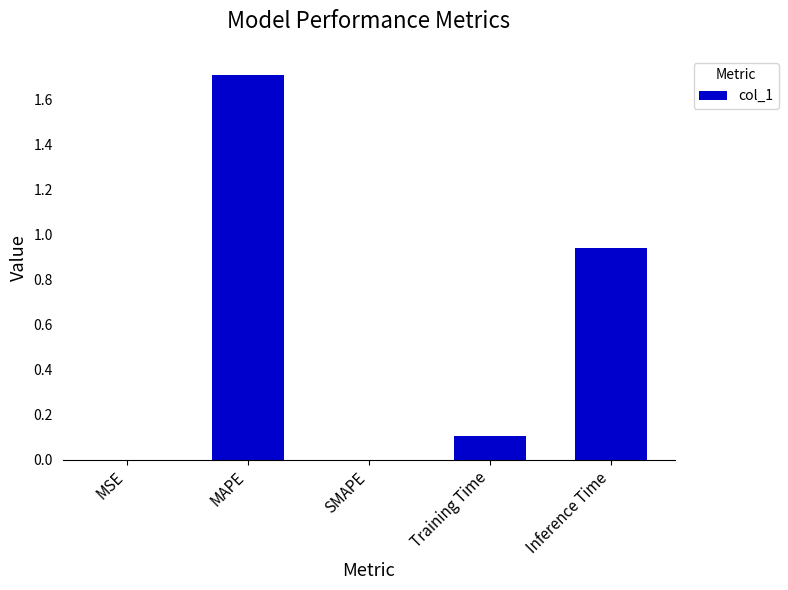

How many series are shown in this chart?

1